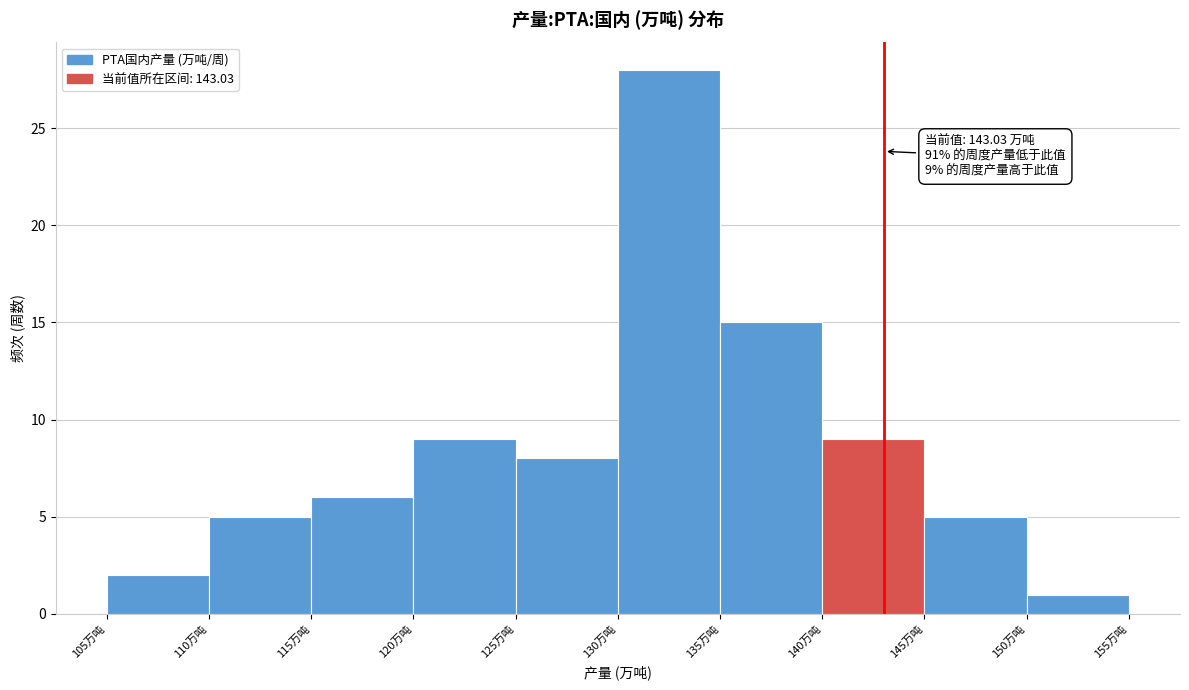

Over which range of the x-axis is the bar tallest?

130 to 135